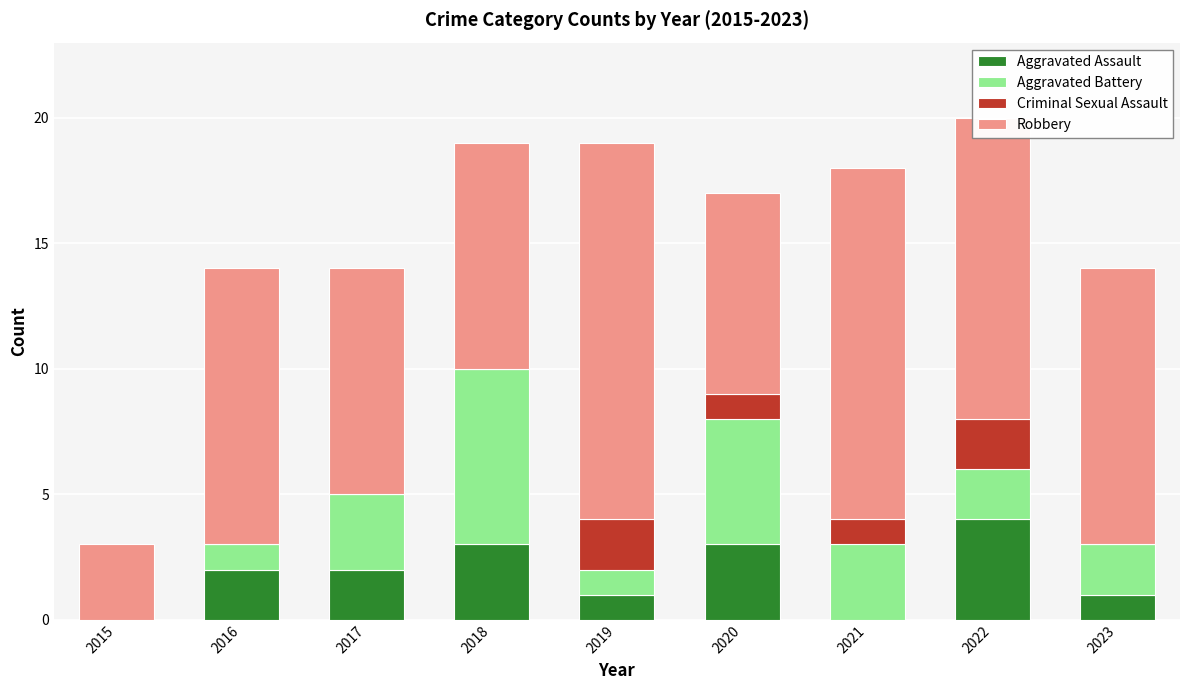

What is the highest value of the Aggravated Assault series?

4